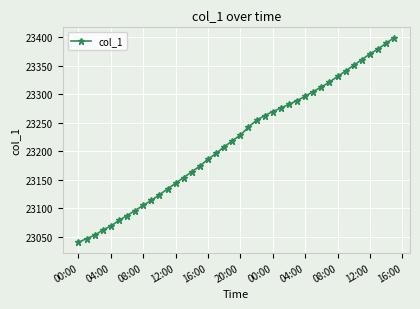

True or false: there are more than 1 points higher than both neighbors.

False